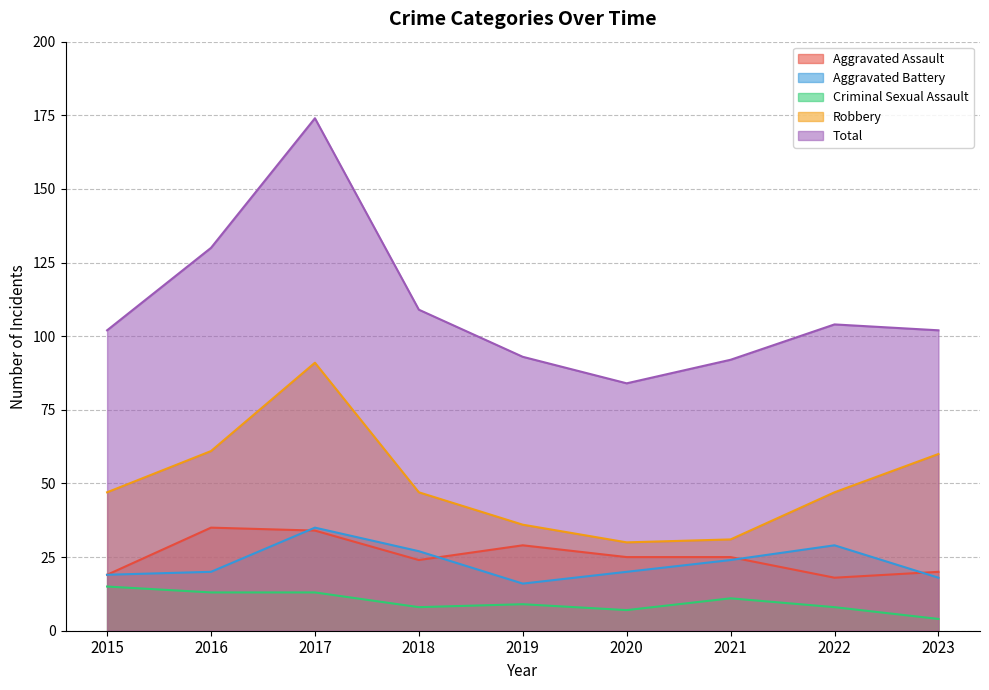

Count the number of data series in this chart.

5